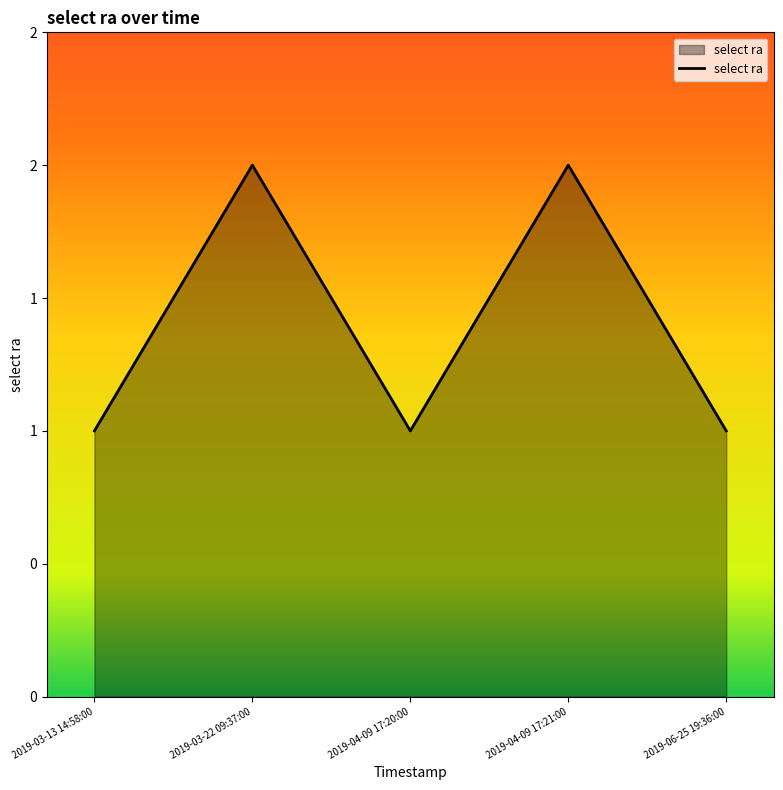

True or false: there are more than 0 points higher than both neighbors.

True